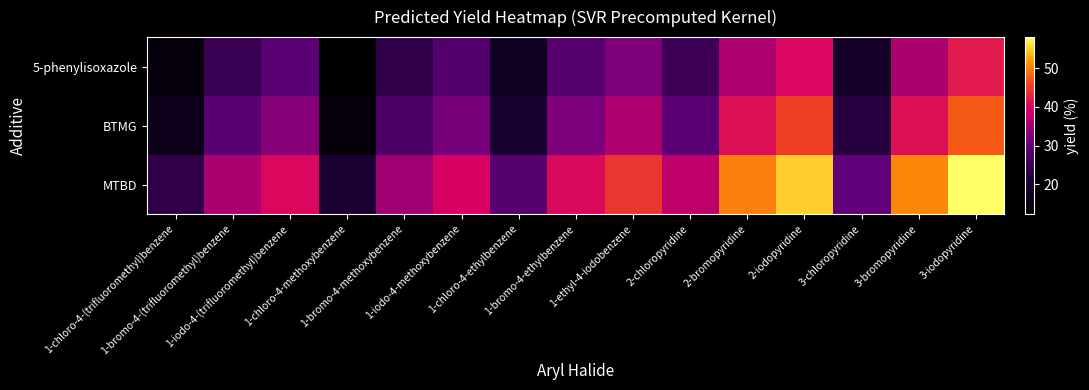

What is the total value across all series at 1-iodo-4-methoxybenzene?

100.2